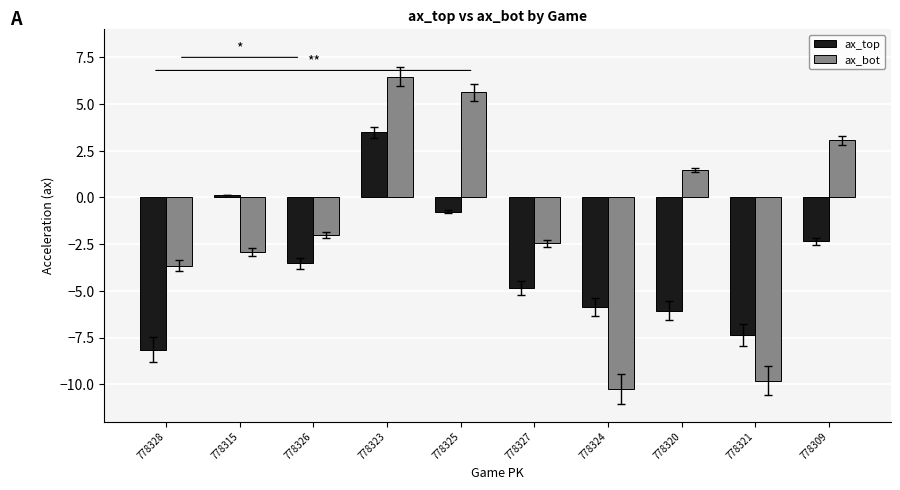

Which series has the largest range (max minus min)?

ax_bot